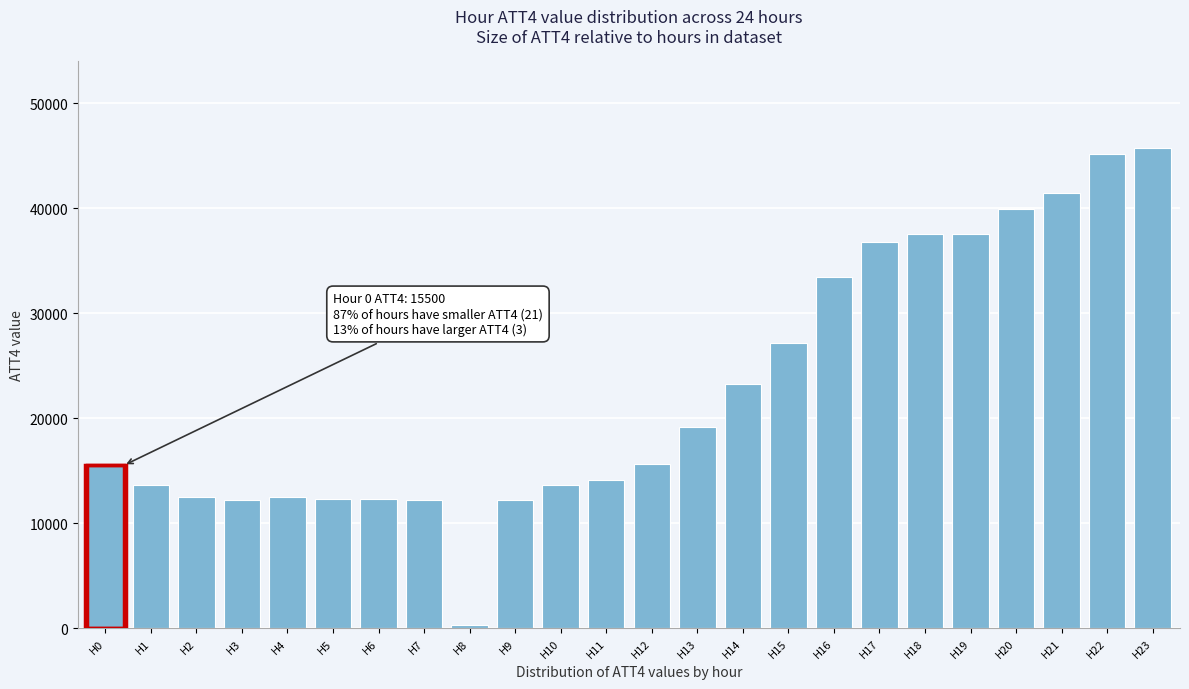

What is the sum of all values?

546500